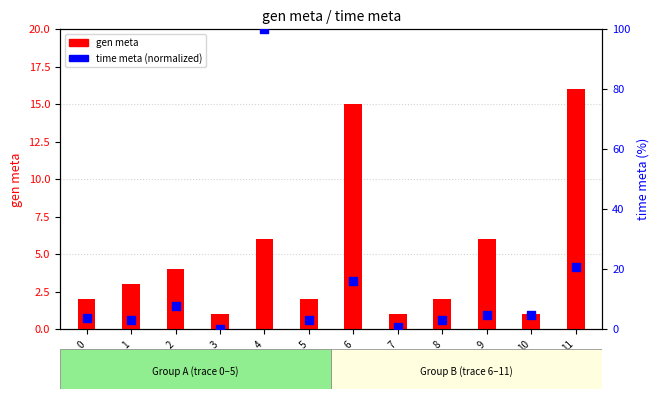

Which series has the largest Y range (max minus min)?

time meta (normalized)